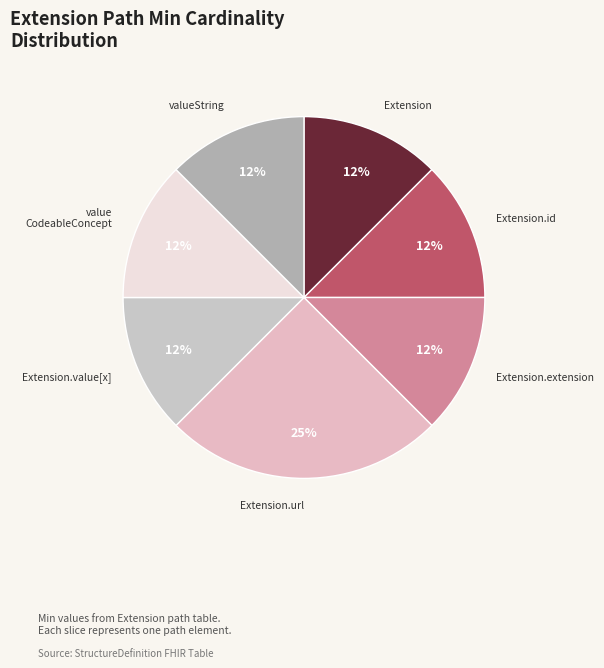

Combined, do Extension.extension and Extension.id account for over 50%?

No